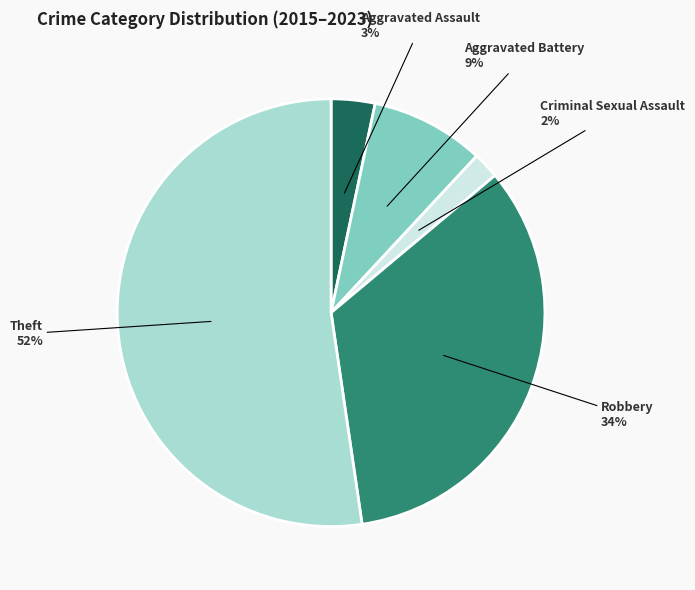

To the nearest percent, what is the average slice percentage?

20%